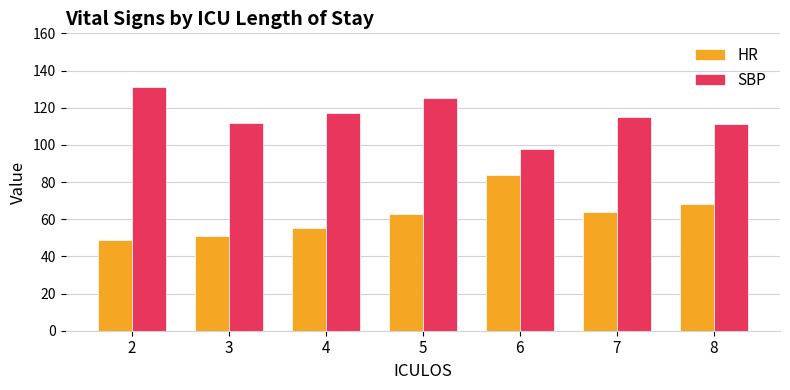

Where does the SBP series first go above 115?

2